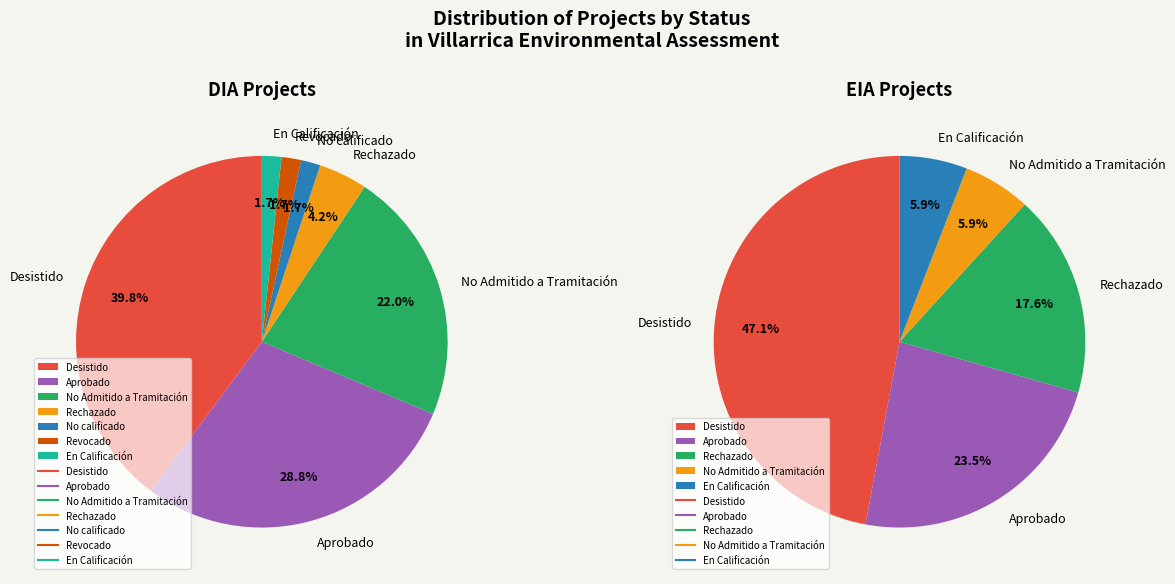

Is it true that EIA is 2% of the pie?

False